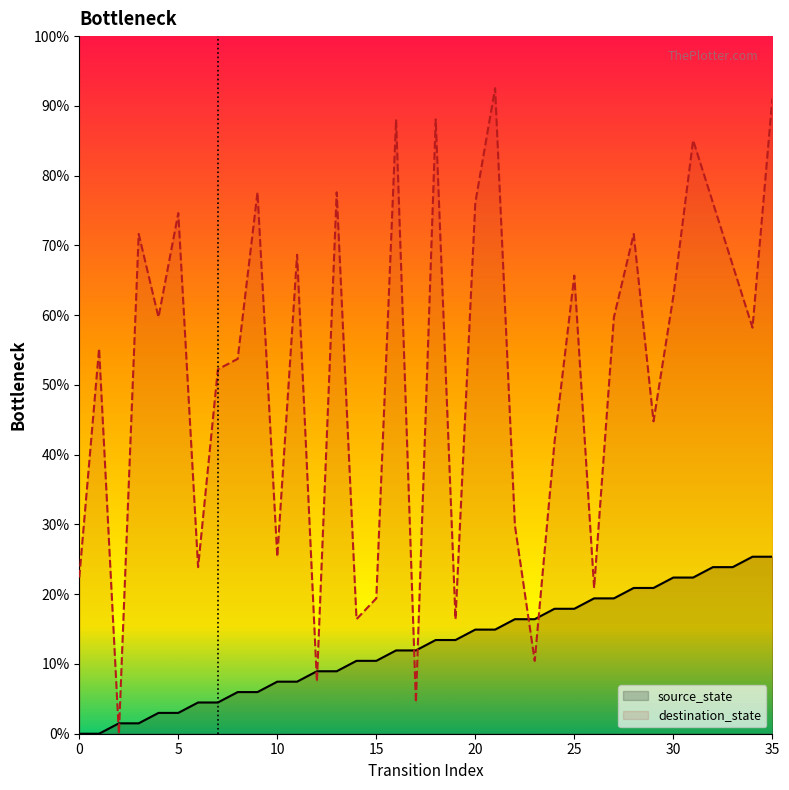

What is the difference between the highest and lowest values at 25?

32